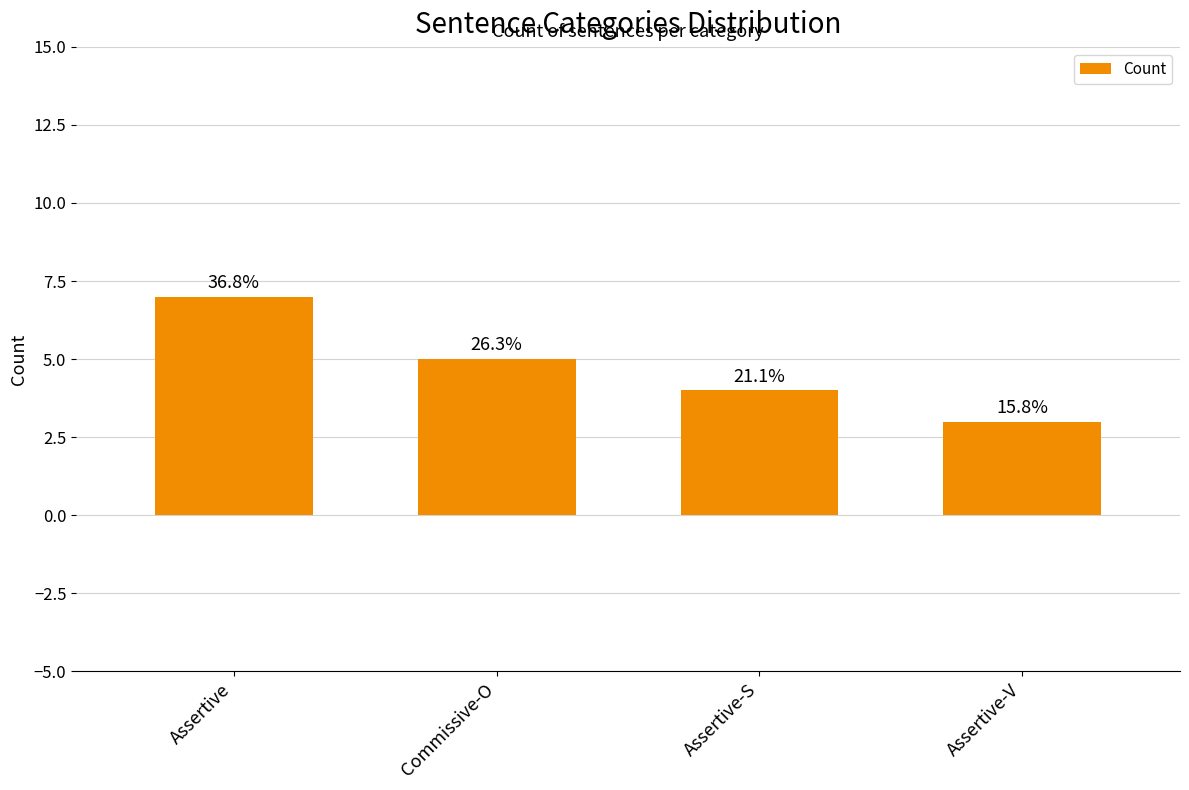

What is the difference between the second highest and minimum values?

2